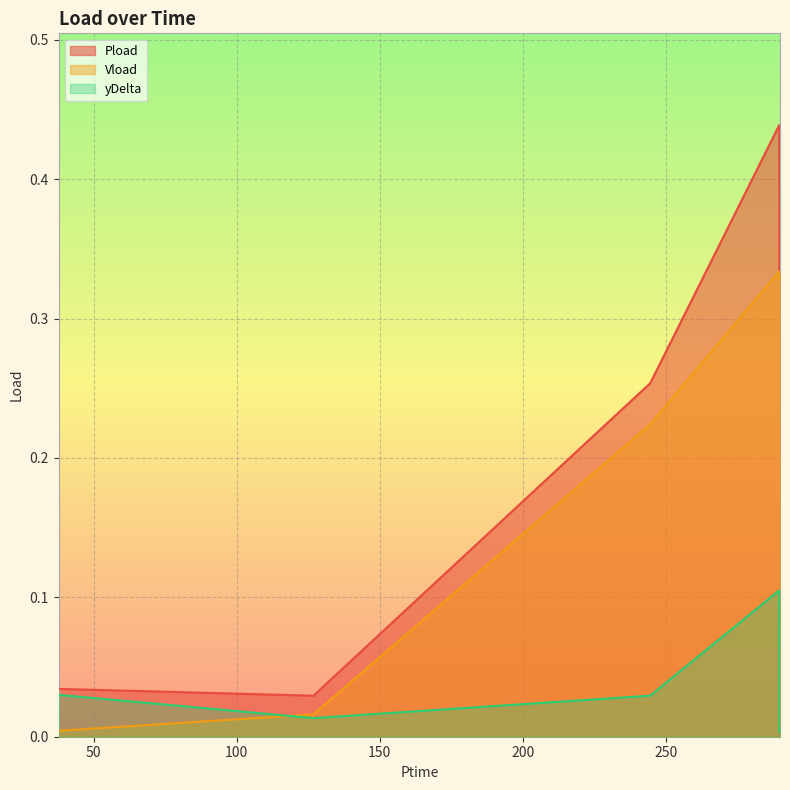

What is the value of the Pload point at the 7th from the left?

0.3